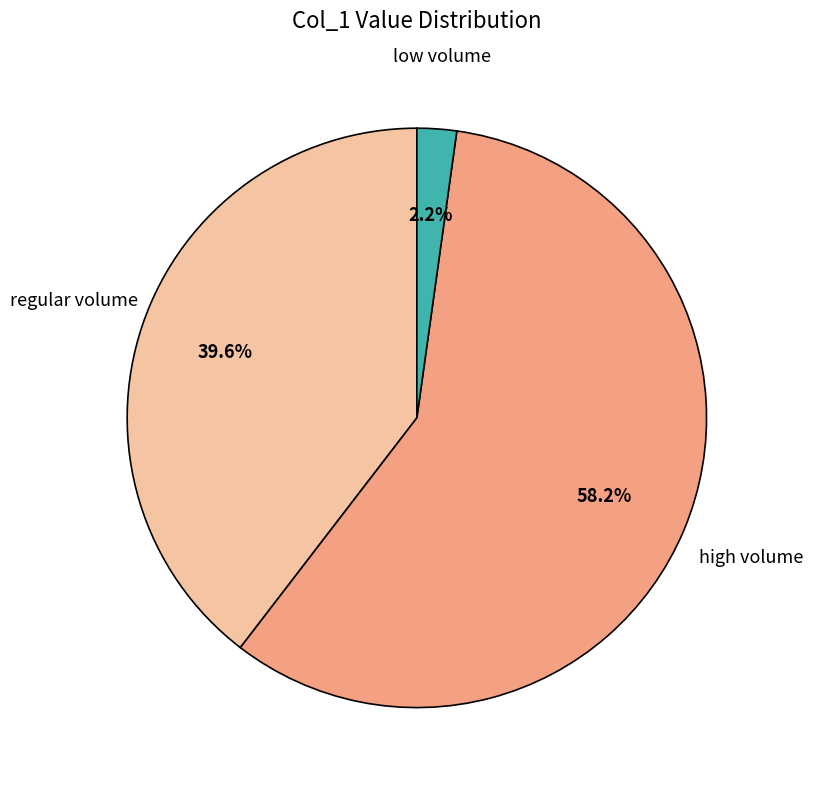

Which slice is the largest?

high volume